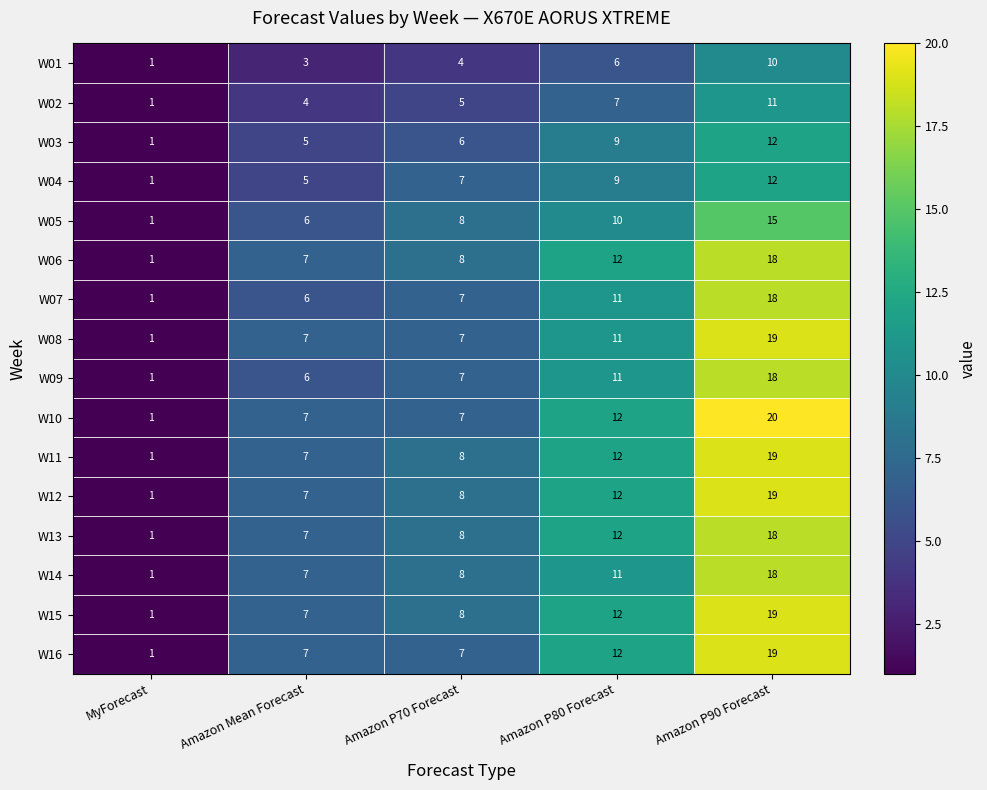

What value does the W09 series have at Amazon Mean Forecast?

6